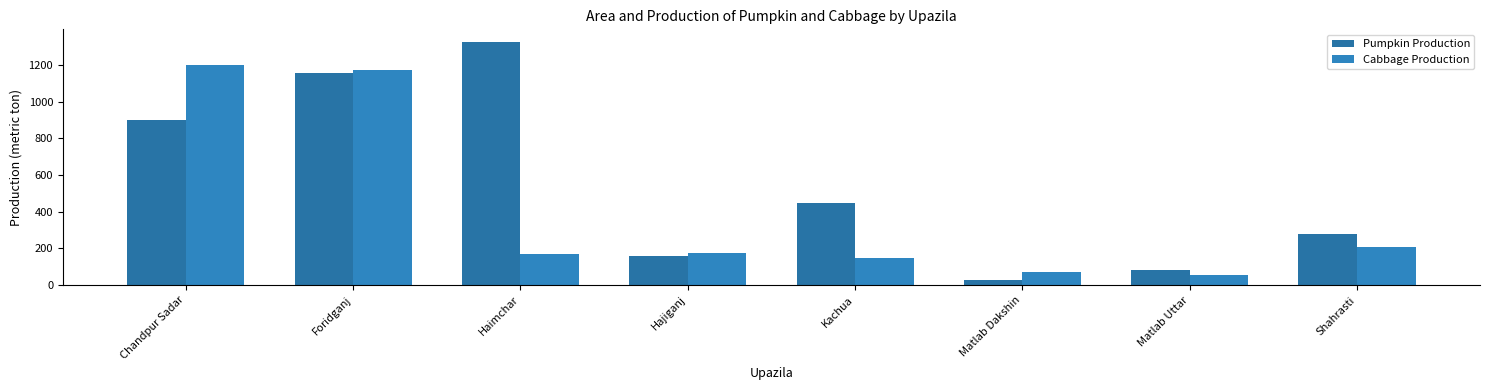

What is the difference between the maximum and minimum values in the Pumpkin Production series?

1301